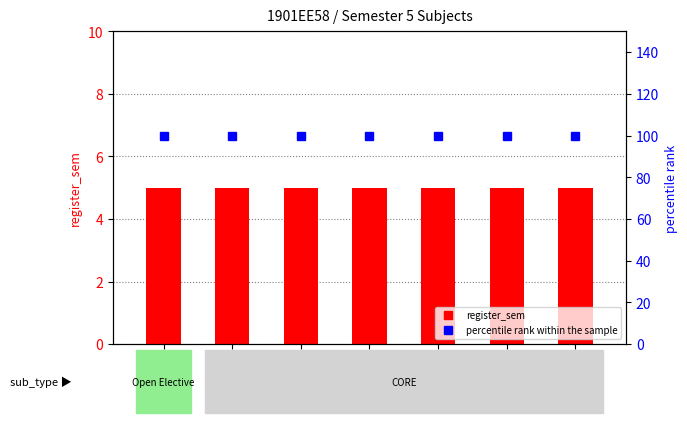

At how many categories does at least one series exceed 10?

7